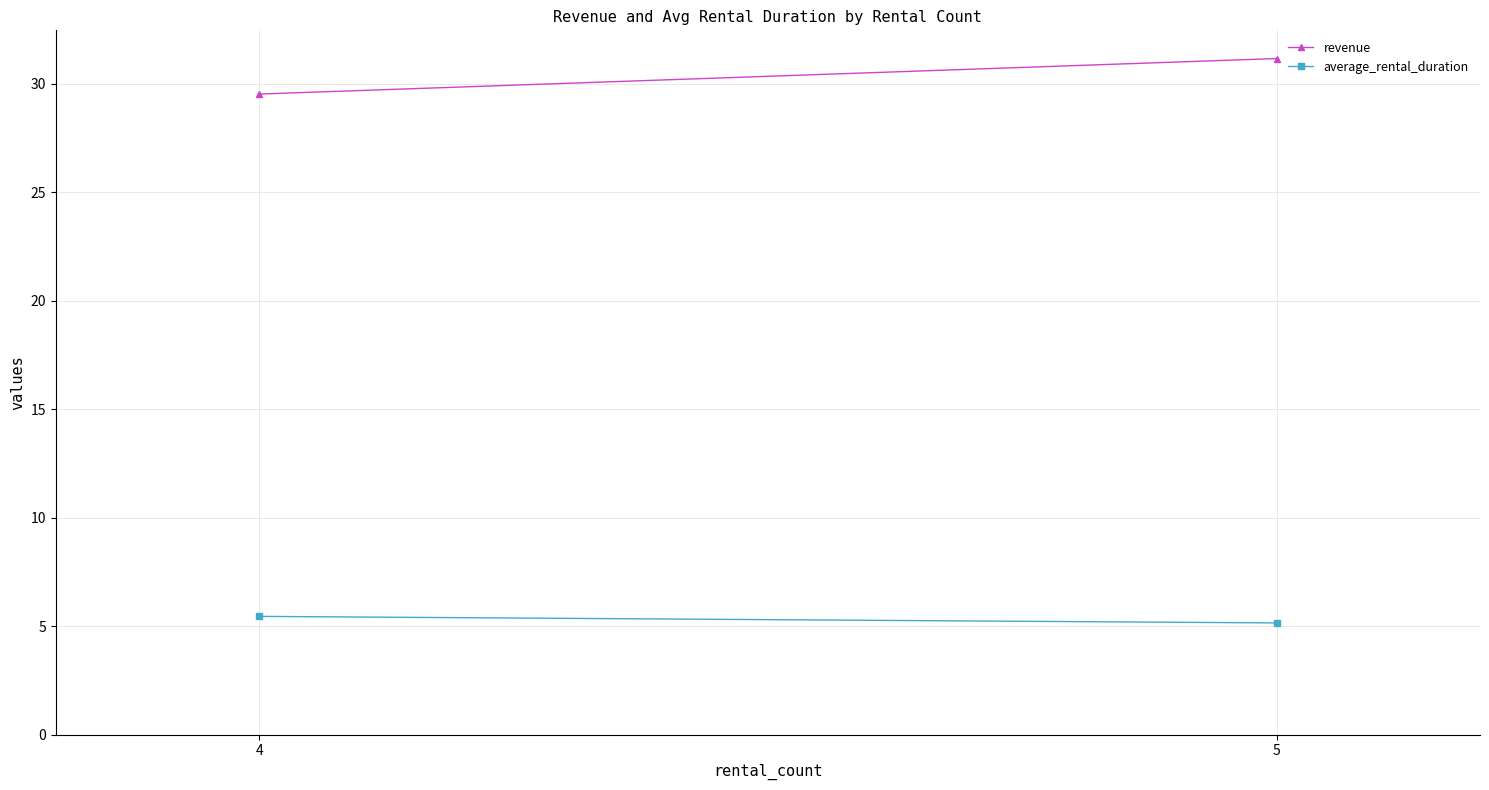

Rank the categories by average_rental_duration value from highest to lowest.

4, 5